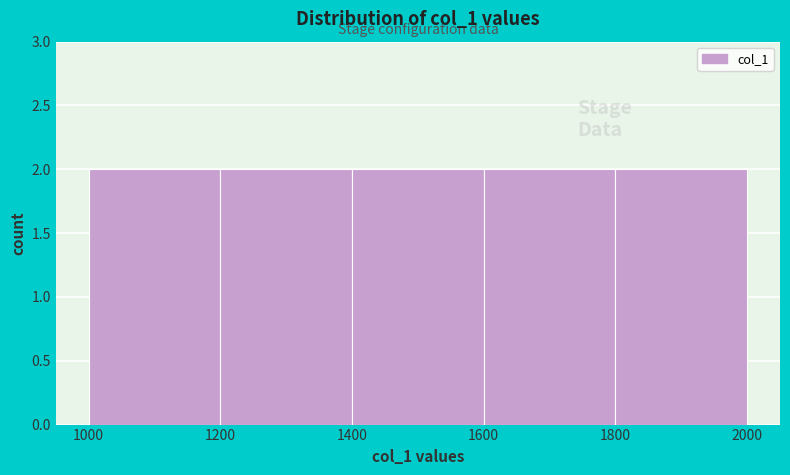

Reading left to right, transcribe this chart: for each bar, give the range it covers on the x-axis and its height. The values are not printed on the chart, so give them approximately, as read against the axis.

1000 to 1200: 2
1200 to 1400: 2
1400 to 1600: 2
1600 to 1800: 2
1800 to 2000: 2